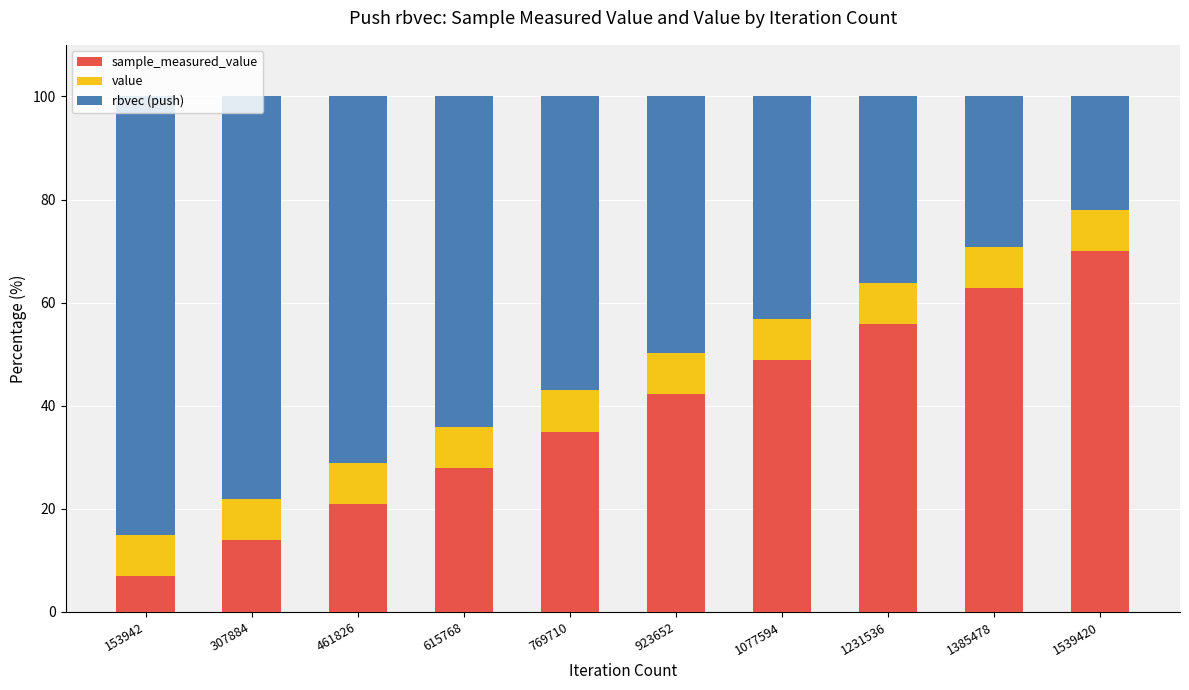

What is the total value across all series at 615768?

100.0